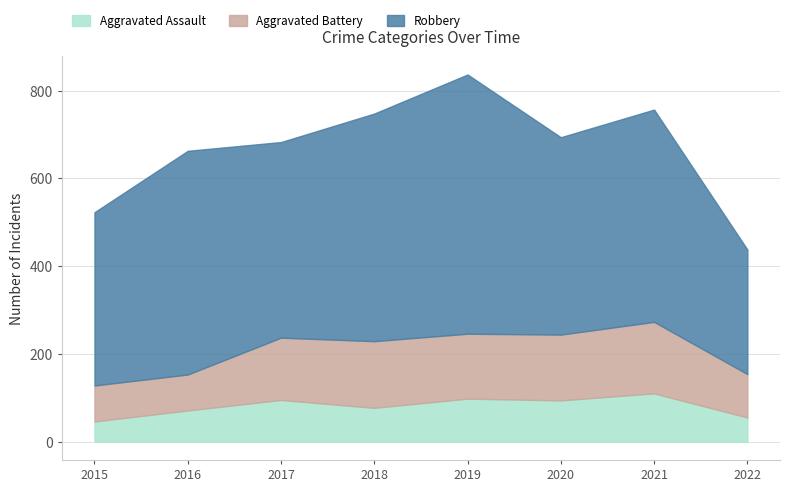

Where is the first local maximum for Aggravated Battery?

2018